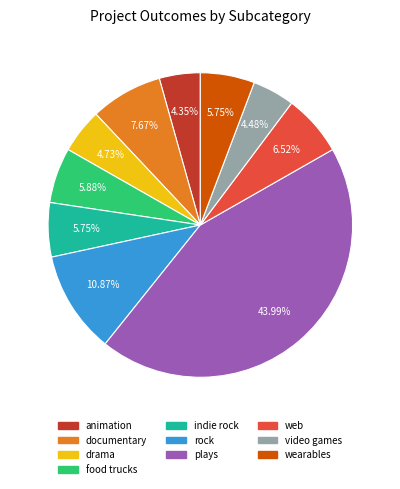

Is there any slice that represents more than half of the pie?

No